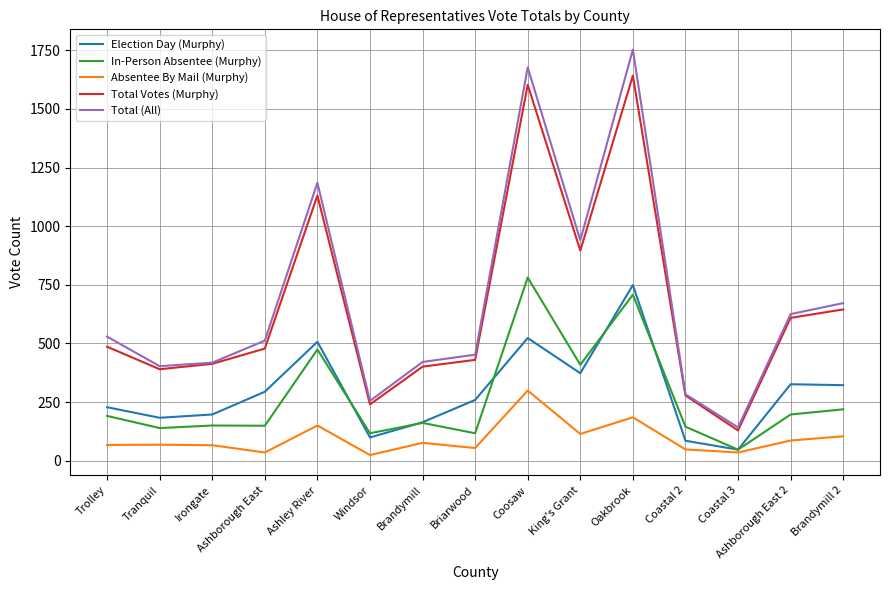

What is the difference between the In-Person Absentee (Murphy) values at Brandymill 2 and Ashborough East?

70